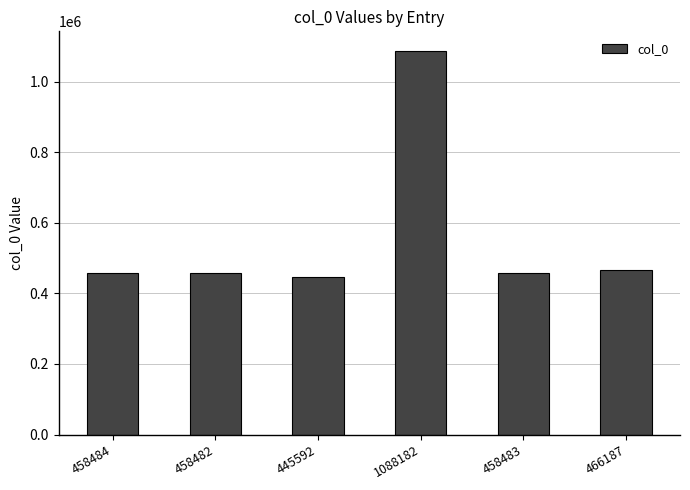

The chart shows a value of 320161 at 458484. True or false?

False